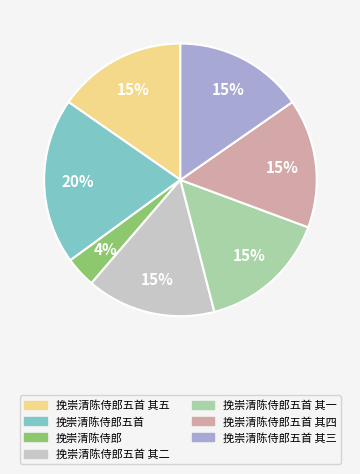

What percentage is the 挽崇清陈侍郎五首 其五 slice, to the nearest percent?

15%